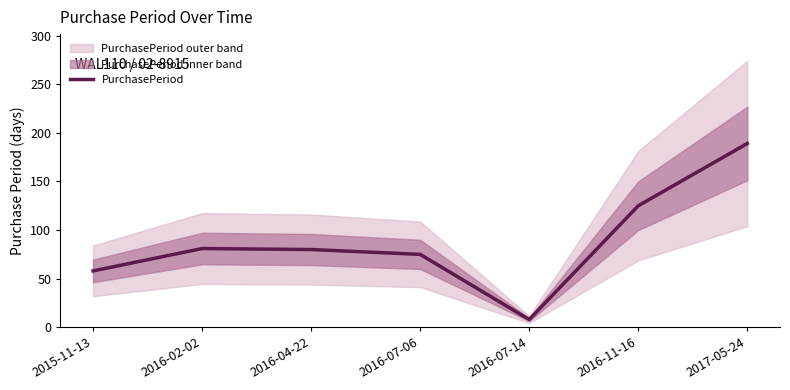

Reading left to right, extract all data points from this chart.

58	81	80	75	8	125	189